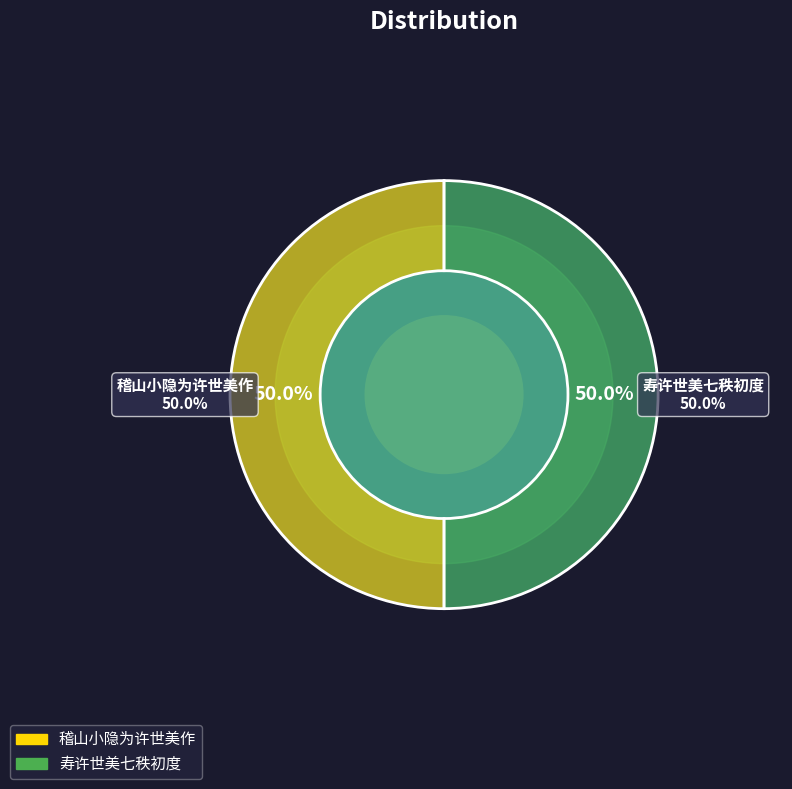

Is it true that 稽山小隐为许世美作 is 50% of the pie?

True